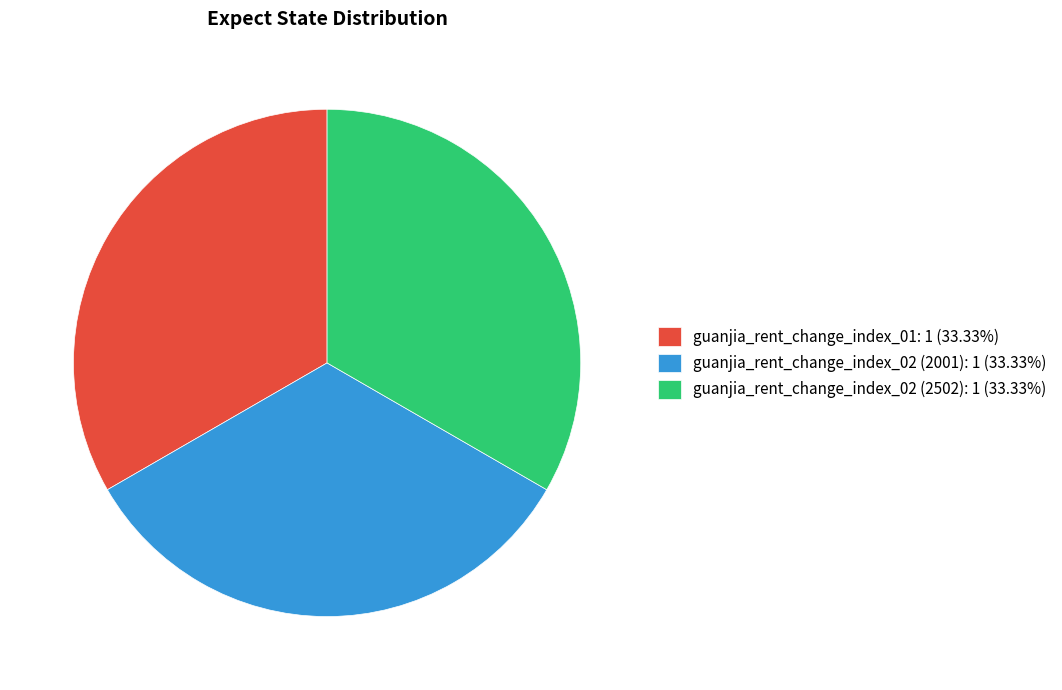

How many slices are in this pie chart?

3